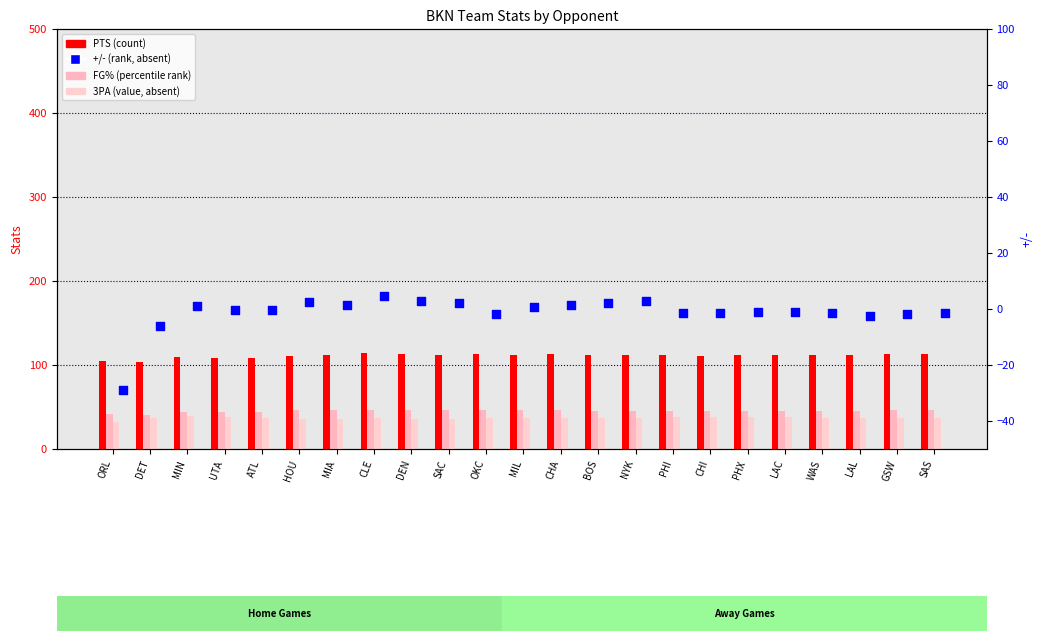

Which series reaches the minimum Y coordinate?

+/-